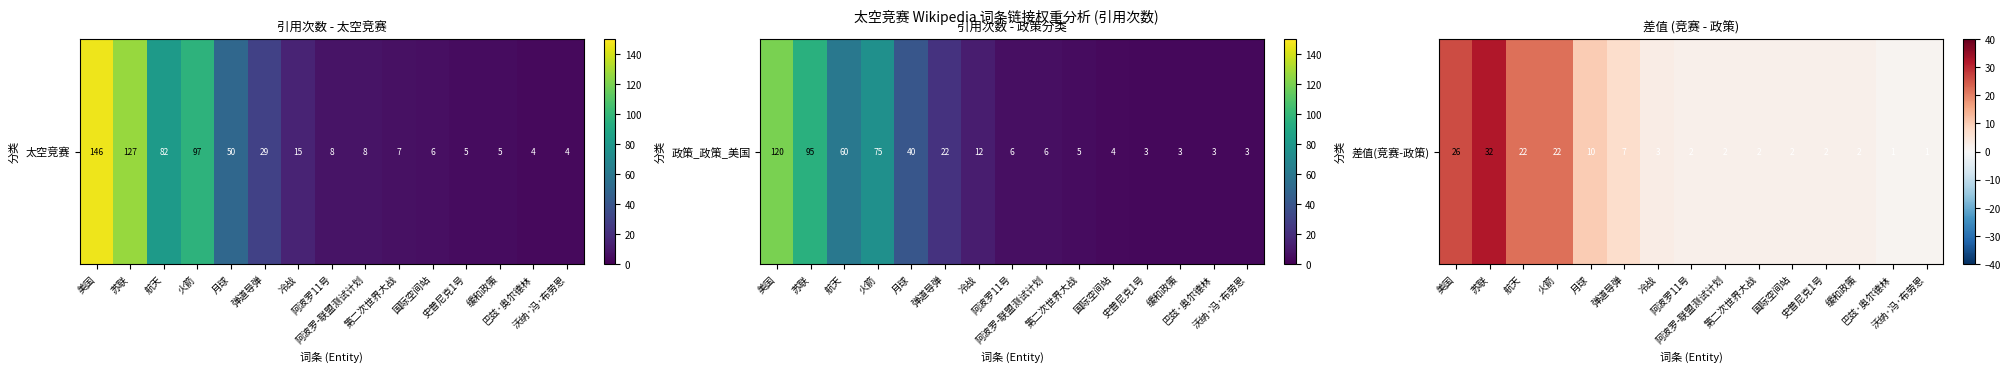

What is the difference between the second highest and minimum values?

25